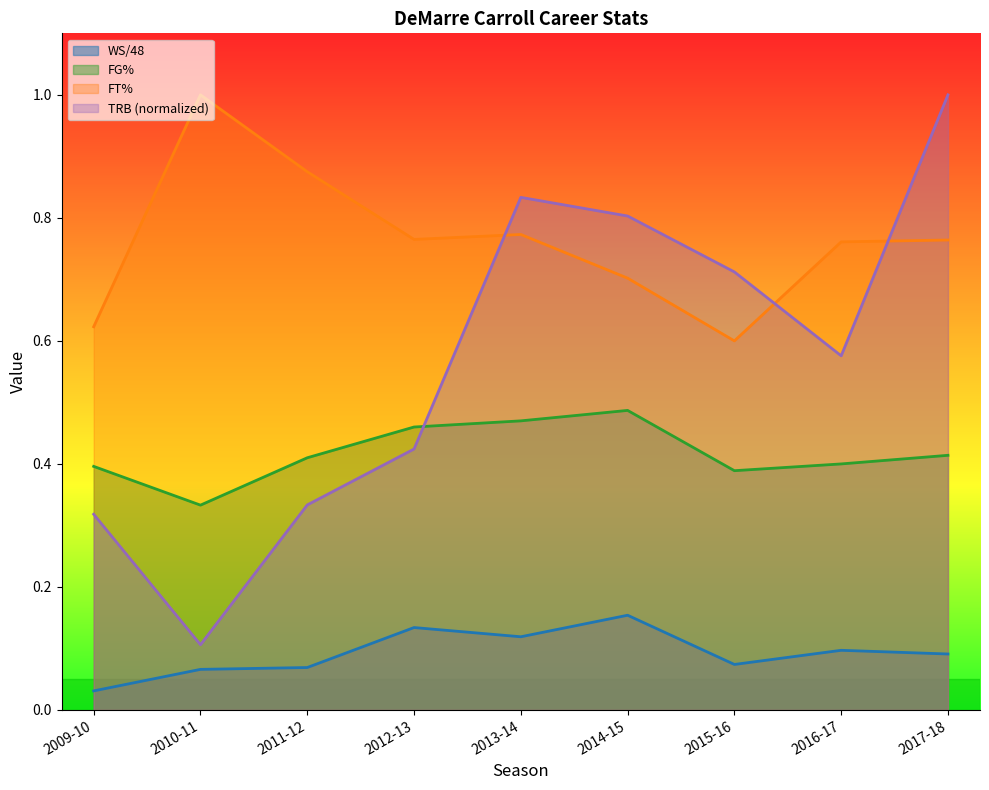

Which series has the largest range (max minus min)?

TRB (normalized)